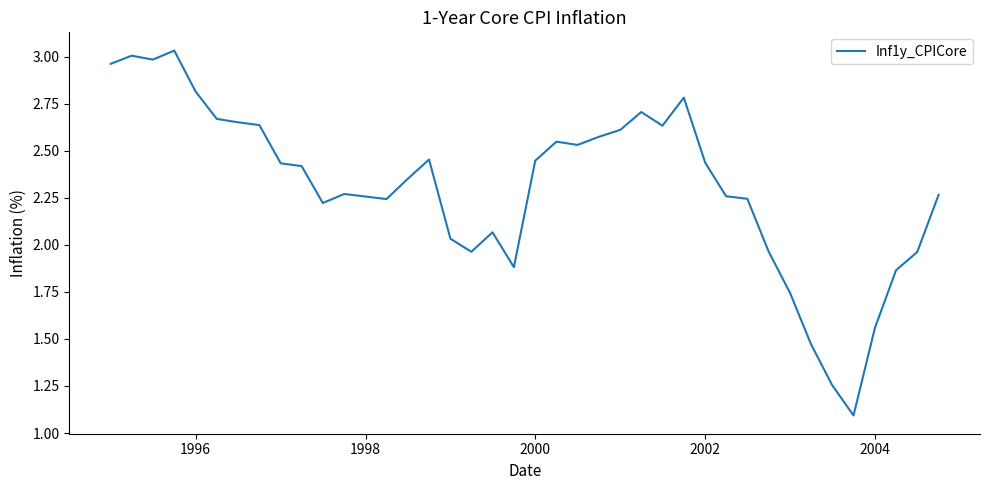

What is the minimum value shown in the chart?

1.1